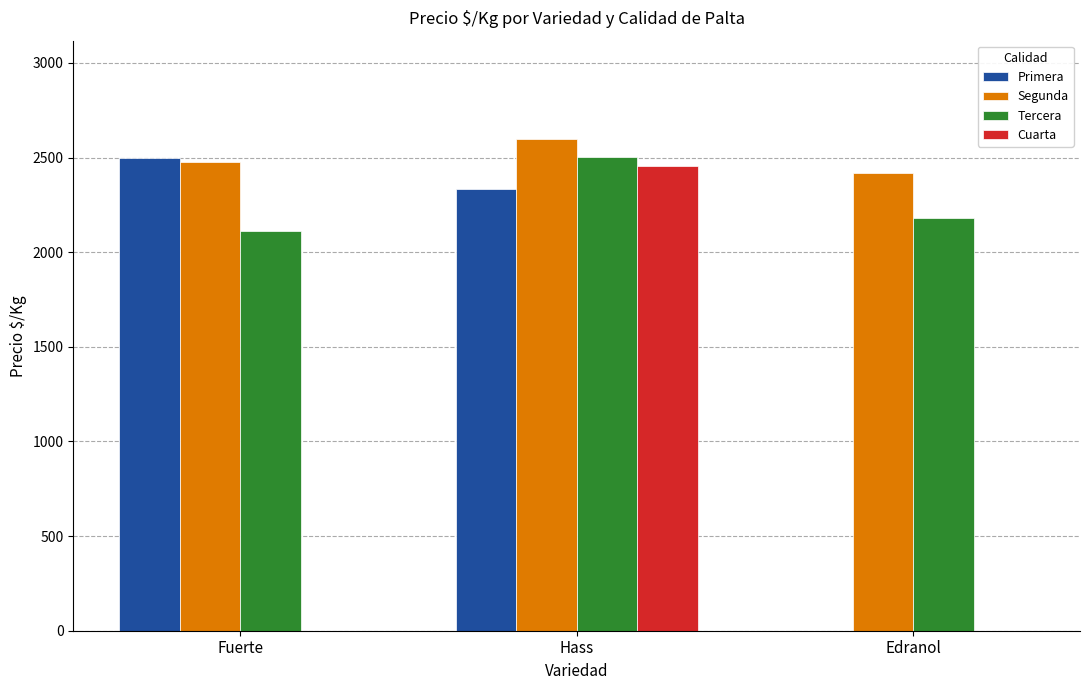

Which series has the largest total across all categories?

Segunda